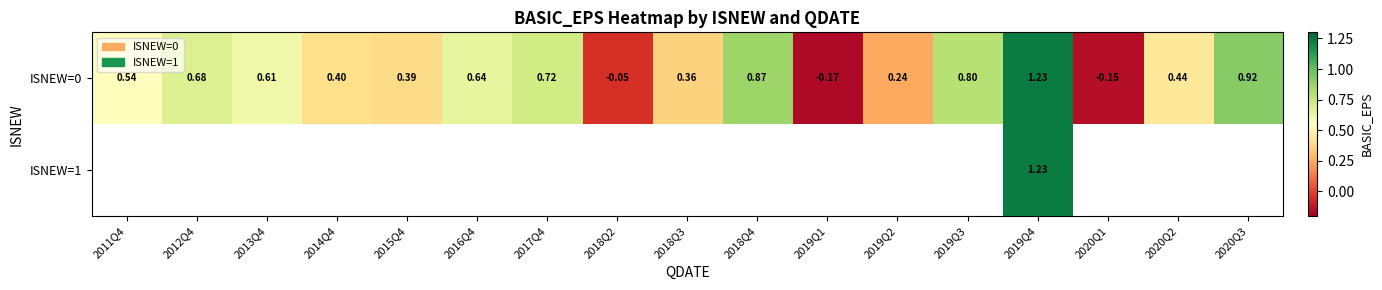

How many distinct data groups are displayed?

2